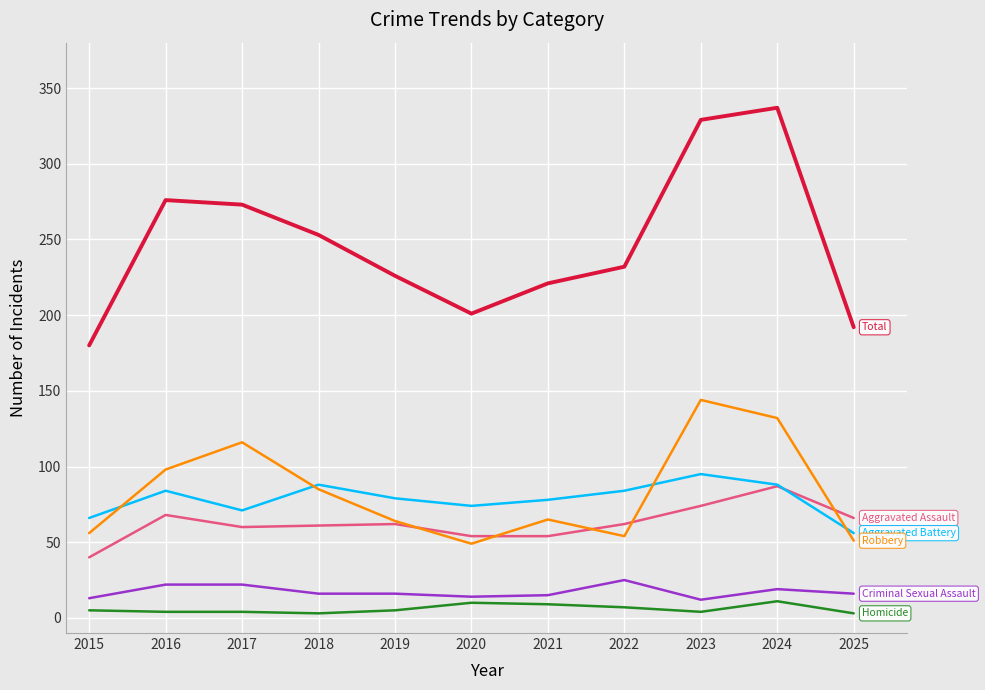

Which category has the highest value across all series?

2024